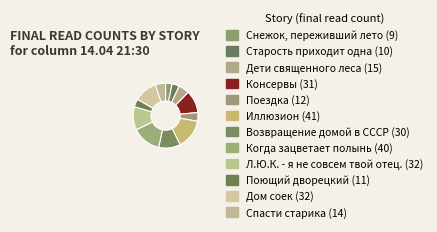

Is the sum of Поющий дворецкий and Поездка greater than half?

No